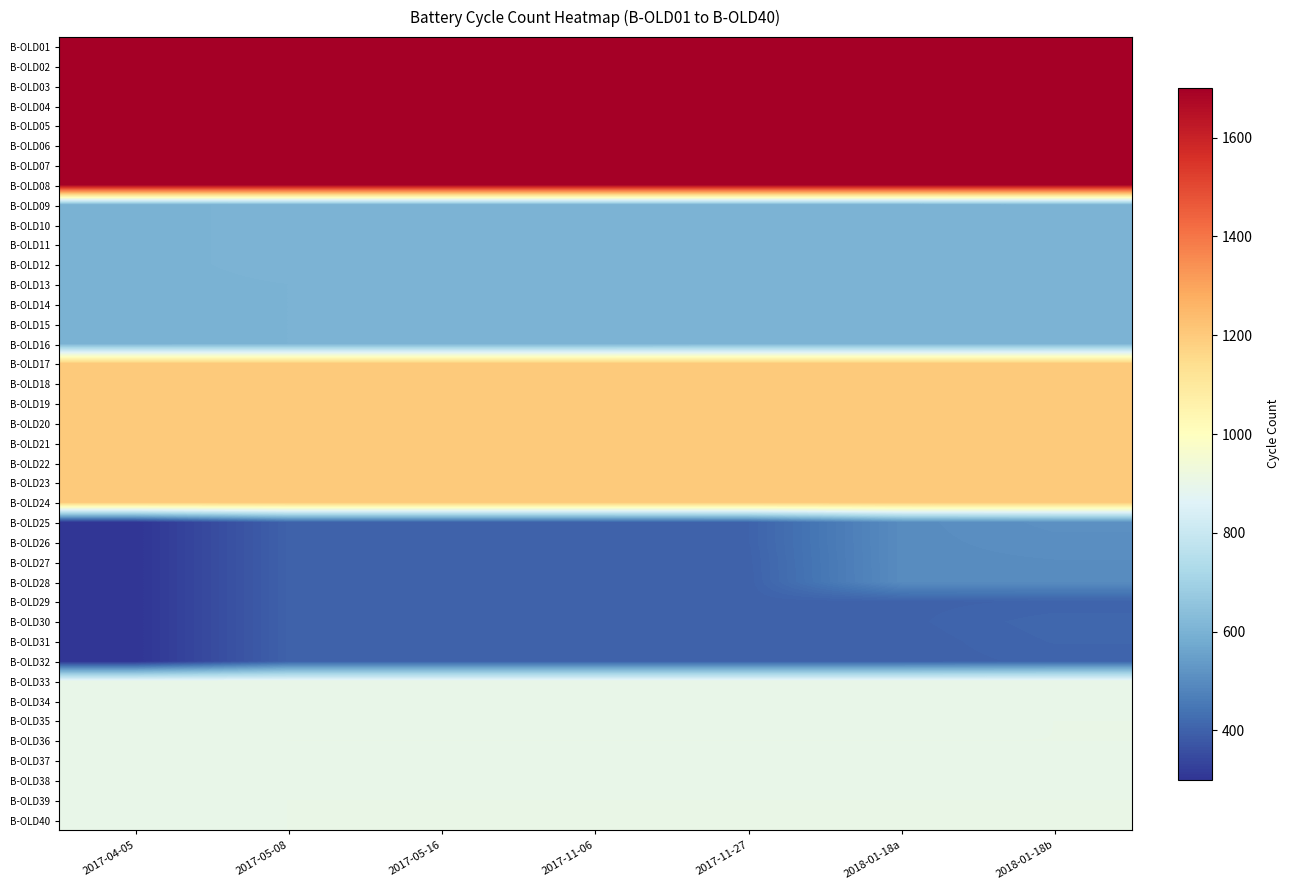

Reading left to right, transcribe all the data shown in this chart.

B-OLD01: 2017-04-05=1700	2017-05-08=1700	2017-05-16=1700	2017-11-06=1700	2017-11-27=1700	2018-01-18a=1700	2018-01-18b=1700
B-OLD02: 2017-04-05=1700	2017-05-08=1700	2017-05-16=1700	2017-11-06=1700	2017-11-27=1700	2018-01-18a=1700	2018-01-18b=1700
B-OLD03: 2017-04-05=1700	2017-05-08=1700	2017-05-16=1700	2017-11-06=1700	2017-11-27=1700	2018-01-18a=1700	2018-01-18b=1700
B-OLD04: 2017-04-05=1700	2017-05-08=1700	2017-05-16=1700	2017-11-06=1700	2017-11-27=1700	2018-01-18a=1700	2018-01-18b=1700
B-OLD05: 2017-04-05=1700	2017-05-08=1700	2017-05-16=1700	2017-11-06=1700	2017-11-27=1700	2018-01-18a=1700	2018-01-18b=1700
B-OLD06: 2017-04-05=1700	2017-05-08=1700	2017-05-16=1700	2017-11-06=1700	2017-11-27=1700	2018-01-18a=1700	2018-01-18b=1700
B-OLD07: 2017-04-05=1700	2017-05-08=1700	2017-05-16=1700	2017-11-06=1700	2017-11-27=1700	2018-01-18a=1700	2018-01-18b=1700
B-OLD08: 2017-04-05=1700	2017-05-08=1700	2017-05-16=1700	2017-11-06=1700	2017-11-27=1700	2018-01-18a=1701	2018-01-18b=1701
B-OLD09: 2017-04-05=600	2017-05-08=602	2017-05-16=602	2017-11-06=602	2017-11-27=602	2018-01-18a=602	2018-01-18b=604
B-OLD10: 2017-04-05=600	2017-05-08=602	2017-05-16=602	2017-11-06=602	2017-11-27=602	2018-01-18a=602	2018-01-18b=604
B-OLD11: 2017-04-05=600	2017-05-08=602	2017-05-16=602	2017-11-06=602	2017-11-27=602	2018-01-18a=602	2018-01-18b=606
B-OLD12: 2017-04-05=600	2017-05-08=602	2017-05-16=602	2017-11-06=602	2017-11-27=602	2018-01-18a=602	2018-01-18b=604
B-OLD13: 2017-04-05=600	2017-05-08=601	2017-05-16=601	2017-11-06=601	2017-11-27=601	2018-01-18a=602	2018-01-18b=604
B-OLD14: 2017-04-05=600	2017-05-08=601	2017-05-16=601	2017-11-06=601	2017-11-27=604	2018-01-18a=604	2018-01-18b=605
B-OLD15: 2017-04-05=600	2017-05-08=601	2017-05-16=601	2017-11-06=601	2017-11-27=604	2018-01-18a=604	2018-01-18b=604
B-OLD16: 2017-04-05=600	2017-05-08=601	2017-05-16=601	2017-11-06=601	2017-11-27=604	2018-01-18a=604	2018-01-18b=605
B-OLD17: 2017-04-05=1200	2017-05-08=1200	2017-05-16=1200	2017-11-06=1200	2017-11-27=1200	2018-01-18a=1200	2018-01-18b=1200
B-OLD18: 2017-04-05=1200	2017-05-08=1200	2017-05-16=1200	2017-11-06=1200	2017-11-27=1200	2018-01-18a=1200	2018-01-18b=1200
B-OLD19: 2017-04-05=1200	2017-05-08=1200	2017-05-16=1200	2017-11-06=1200	2017-11-27=1200	2018-01-18a=1200	2018-01-18b=1200
B-OLD20: 2017-04-05=1200	2017-05-08=1200	2017-05-16=1200	2017-11-06=1200	2017-11-27=1200	2018-01-18a=1200	2018-01-18b=1200
B-OLD21: 2017-04-05=1200	2017-05-08=1200	2017-05-16=1200	2017-11-06=1200	2017-11-27=1200	2018-01-18a=1200	2018-01-18b=1200
B-OLD22: 2017-04-05=1200	2017-05-08=1200	2017-05-16=1200	2017-11-06=1200	2017-11-27=1200	2018-01-18a=1200	2018-01-18b=1200
B-OLD23: 2017-04-05=1200	2017-05-08=1200	2017-05-16=1200	2017-11-06=1200	2017-11-27=1200	2018-01-18a=1200	2018-01-18b=1200
B-OLD24: 2017-04-05=1200	2017-05-08=1200	2017-05-16=1200	2017-11-06=1200	2017-11-27=1200	2018-01-18a=1200	2018-01-18b=1200
B-OLD25: 2017-04-05=300	2017-05-08=400	2017-05-16=400	2017-11-06=400	2017-11-27=403	2018-01-18a=500	2018-01-18b=510
B-OLD26: 2017-04-05=300	2017-05-08=400	2017-05-16=400	2017-11-06=400	2017-11-27=403	2018-01-18a=500	2018-01-18b=506
B-OLD27: 2017-04-05=300	2017-05-08=400	2017-05-16=400	2017-11-06=400	2017-11-27=401	2018-01-18a=500	2018-01-18b=502
B-OLD28: 2017-04-05=300	2017-05-08=400	2017-05-16=400	2017-11-06=400	2017-11-27=400	2018-01-18a=500	2018-01-18b=500
B-OLD29: 2017-04-05=300	2017-05-08=400	2017-05-16=400	2017-11-06=400	2017-11-27=400	2018-01-18a=402	2018-01-18b=405
B-OLD30: 2017-04-05=300	2017-05-08=400	2017-05-16=400	2017-11-06=400	2017-11-27=400	2018-01-18a=402	2018-01-18b=413
B-OLD31: 2017-04-05=300	2017-05-08=400	2017-05-16=400	2017-11-06=400	2017-11-27=400	2018-01-18a=400	2018-01-18b=410
B-OLD32: 2017-04-05=300	2017-05-08=400	2017-05-16=400	2017-11-06=400	2017-11-27=400	2018-01-18a=400	2018-01-18b=406
B-OLD33: 2017-04-05=900	2017-05-08=901	2017-05-16=901	2017-11-06=901	2017-11-27=901	2018-01-18a=902	2018-01-18b=902
B-OLD34: 2017-04-05=900	2017-05-08=901	2017-05-16=901	2017-11-06=901	2017-11-27=901	2018-01-18a=901	2018-01-18b=901
B-OLD35: 2017-04-05=900	2017-05-08=901	2017-05-16=901	2017-11-06=901	2017-11-27=901	2018-01-18a=901	2018-01-18b=902
B-OLD36: 2017-04-05=901	2017-05-08=902	2017-05-16=902	2017-11-06=902	2017-11-27=902	2018-01-18a=902	2018-01-18b=902
B-OLD37: 2017-04-05=900	2017-05-08=901	2017-05-16=901	2017-11-06=901	2017-11-27=901	2018-01-18a=901	2018-01-18b=901
B-OLD38: 2017-04-05=900	2017-05-08=901	2017-05-16=901	2017-11-06=901	2017-11-27=901	2018-01-18a=901	2018-01-18b=901
B-OLD39: 2017-04-05=901	2017-05-08=902	2017-05-16=902	2017-11-06=902	2017-11-27=902	2018-01-18a=902	2018-01-18b=902
B-OLD40: 2017-04-05=901	2017-05-08=902	2017-05-16=902	2017-11-06=902	2017-11-27=902	2018-01-18a=902	2018-01-18b=902